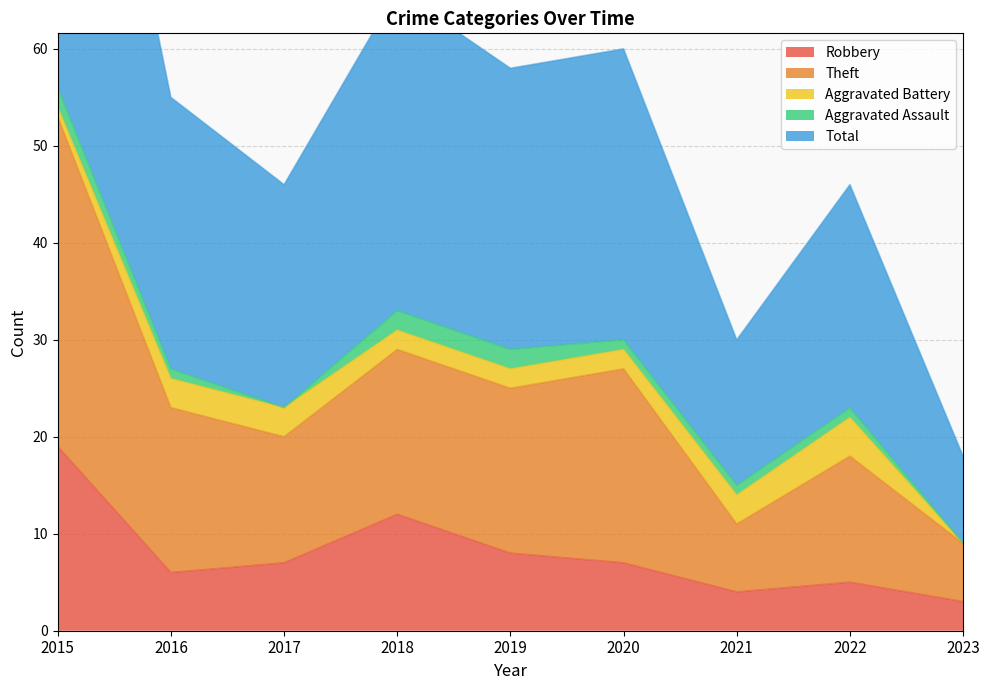

True or false: Robbery and Total intersect in this chart.

False